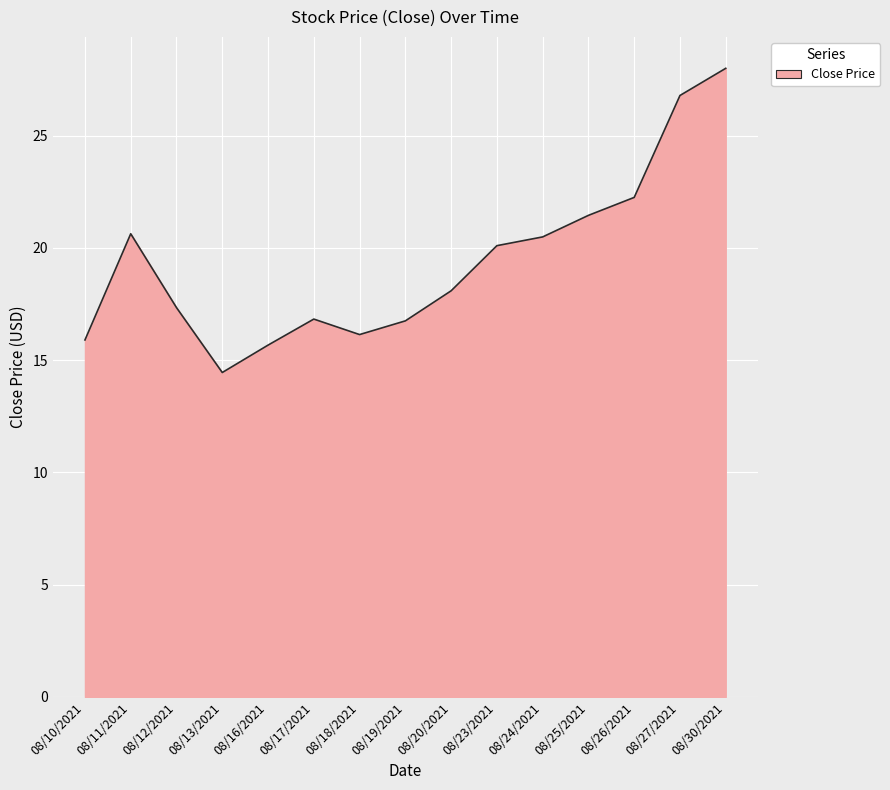

Which has a higher value, 08/16/2021 or 08/19/2021?

08/19/2021